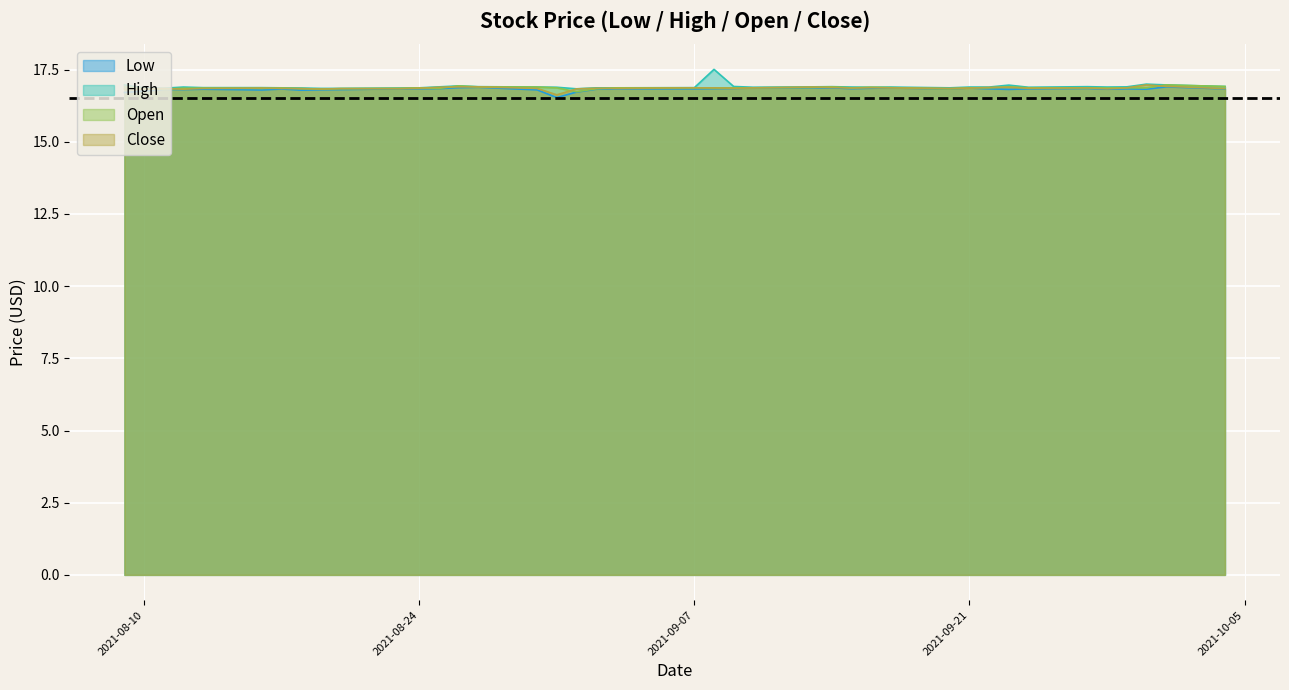

What are all the series names shown in the legend?

Low, High, Open, Close